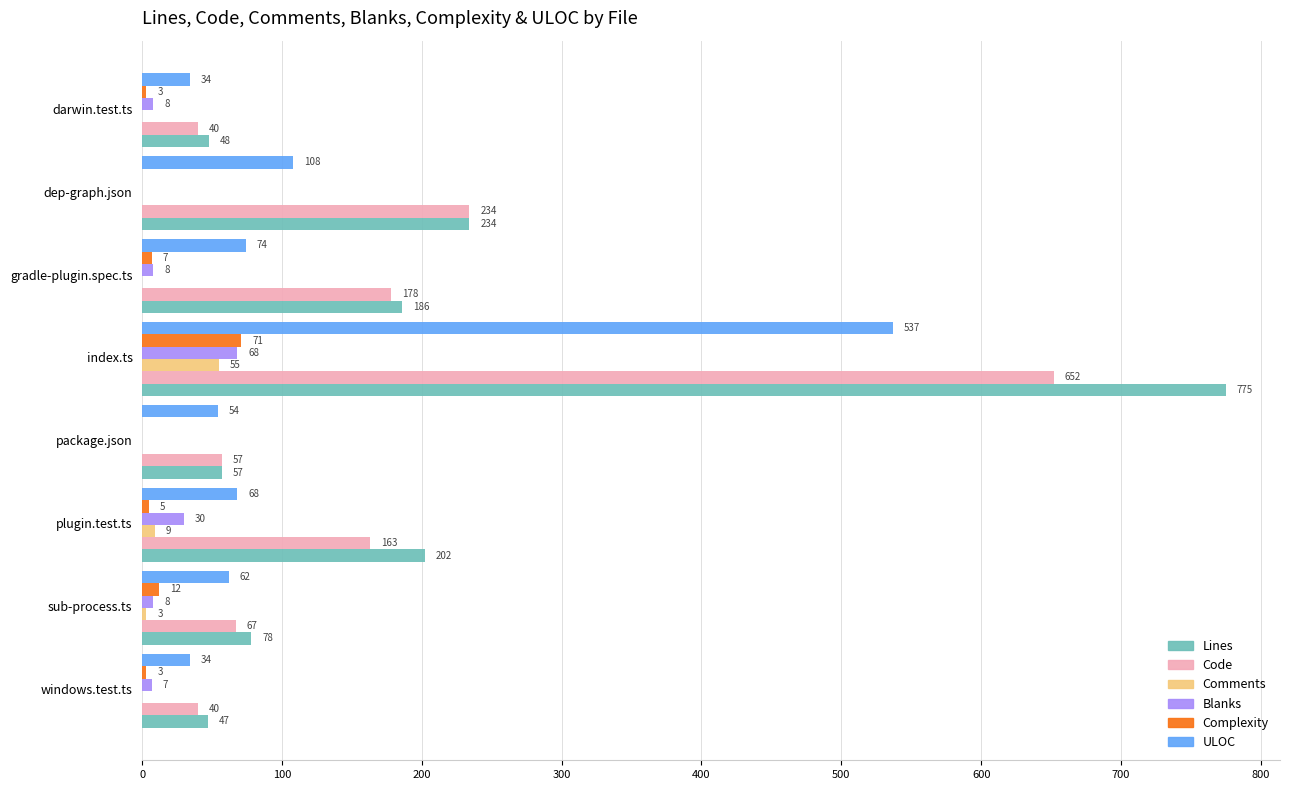

At which category is the sum across all series the highest?

index.ts